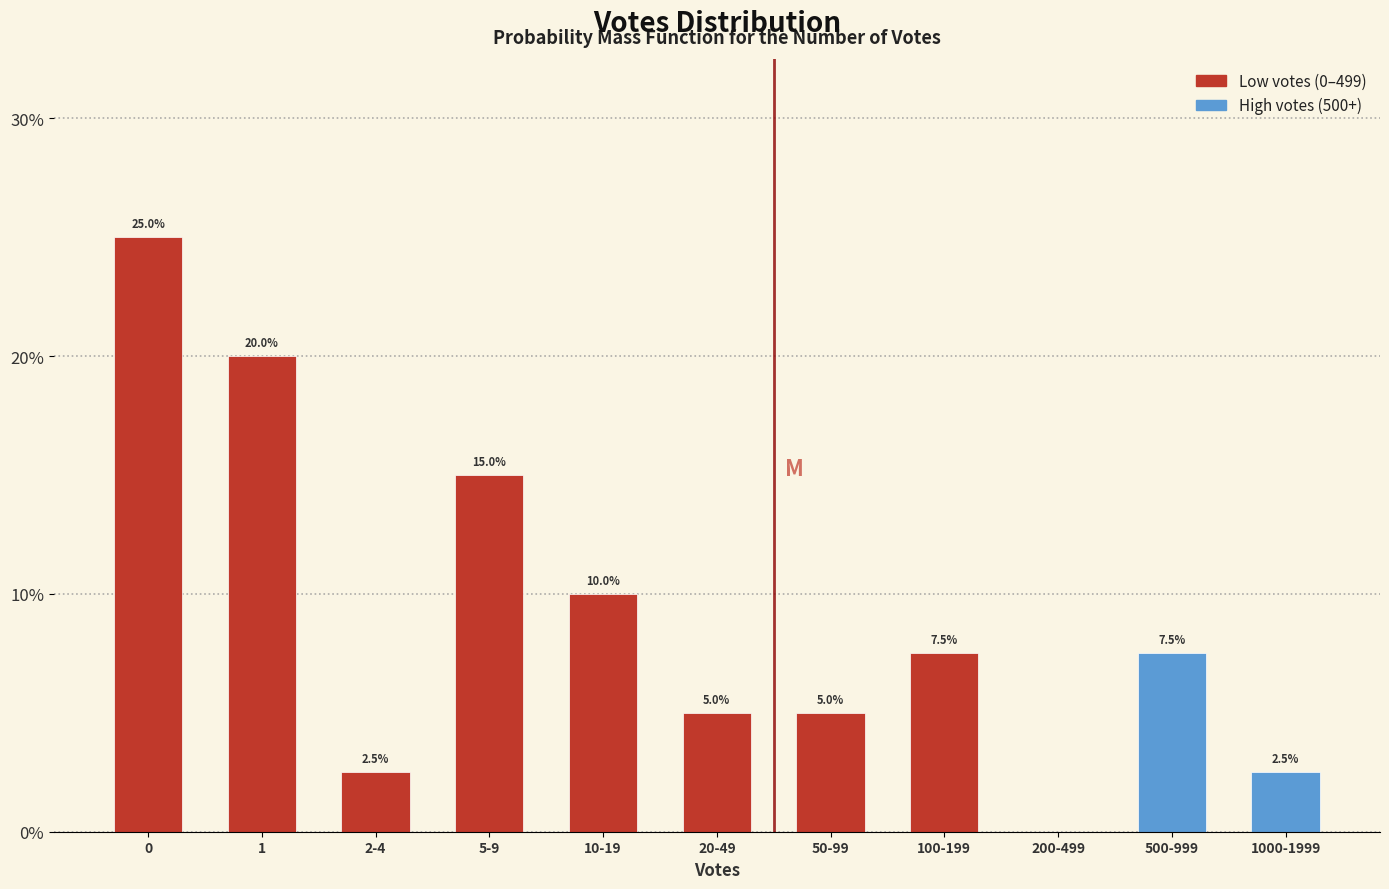

Reading left to right, list all the values displayed in this chart.

0=25.0	1=20.0	2-4=2.5	5-9=15.0	10-19=10.0	20-49=5.0	50-99=5.0	100-199=7.5	200-499=0.0	500-999=7.5	1000-1999=2.5